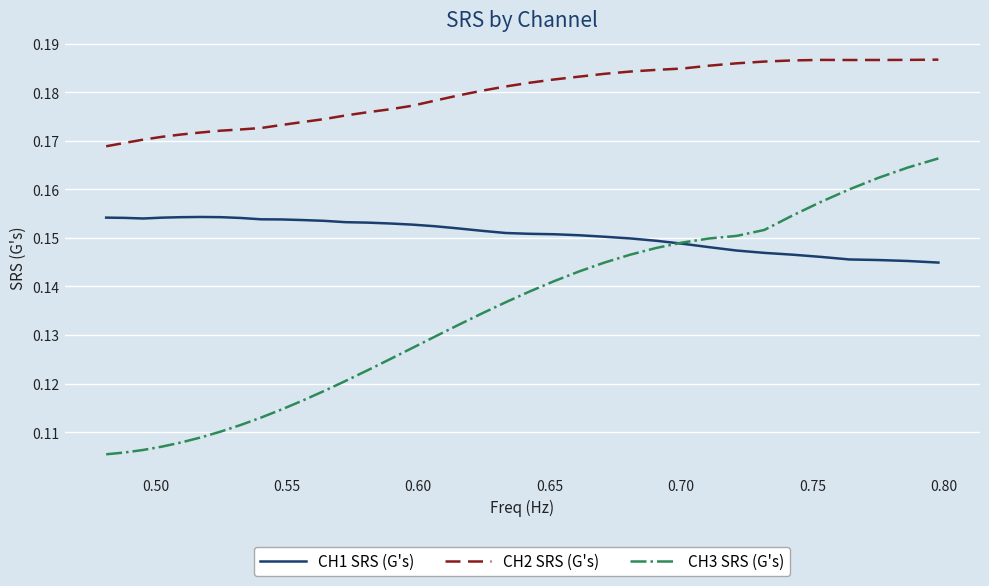

Which series has the widest spread of values?

CH3 SRS (G's)